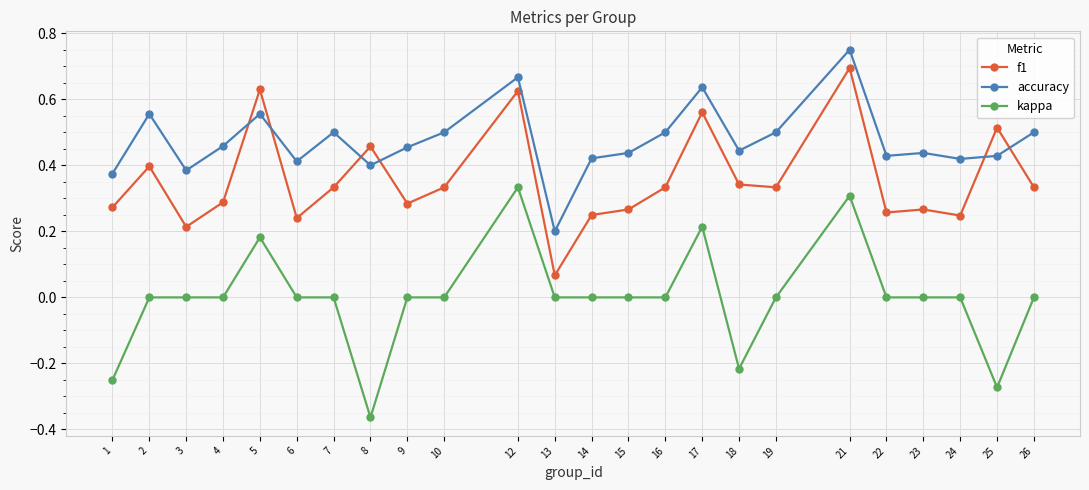

How many times do accuracy and f1 cross each other?

6